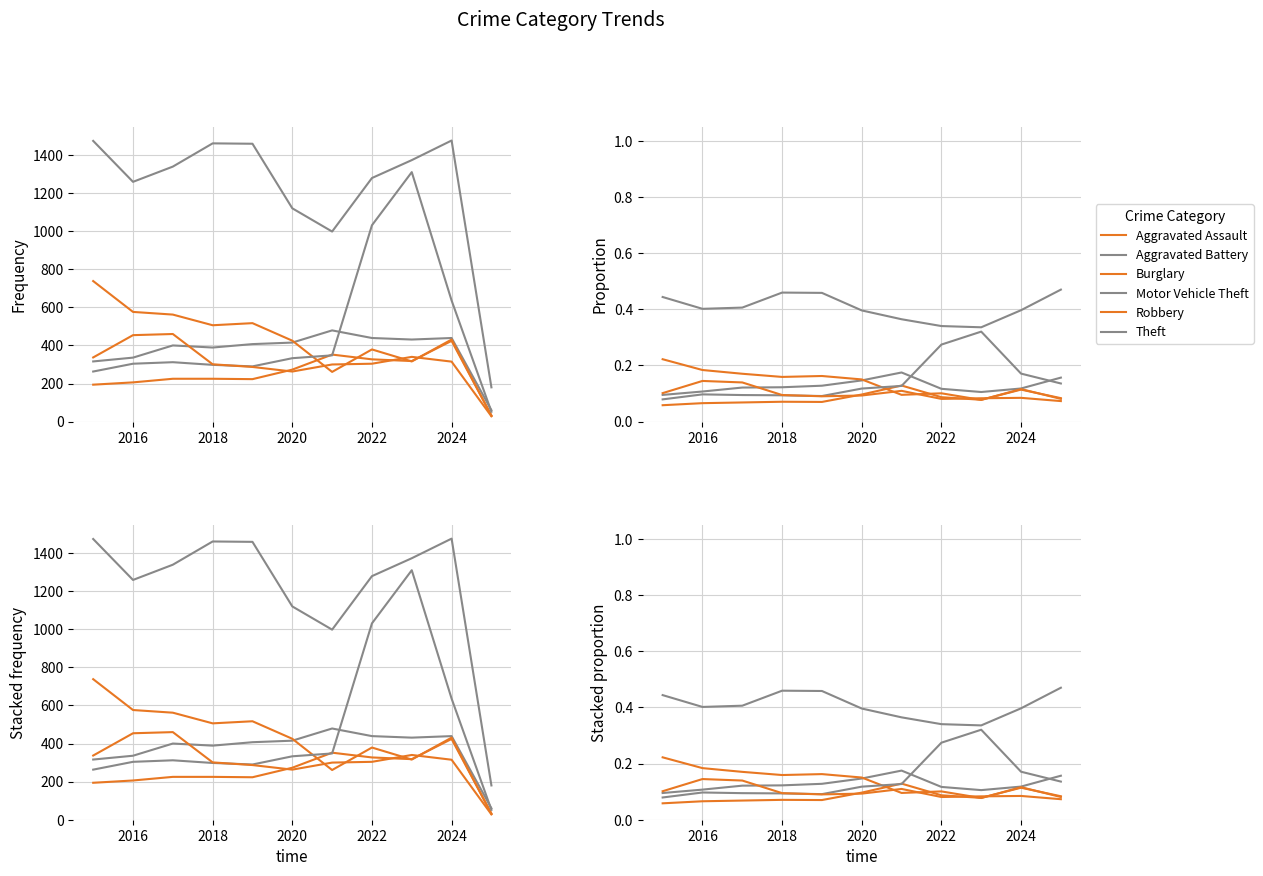

Which series changed the most between 2022 and 2024?

Theft